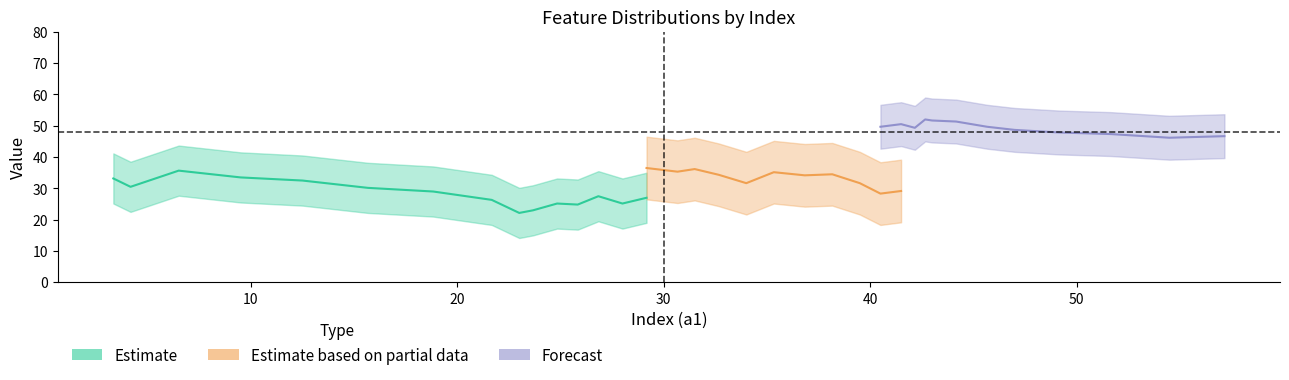

What is the difference between the highest and lowest values at 29?

23